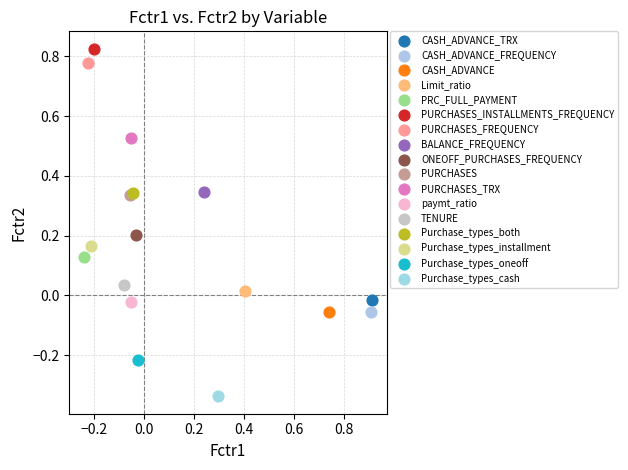

What are all the series names shown in the legend?

CASH_ADVANCE_TRX, CASH_ADVANCE_FREQUENCY, CASH_ADVANCE, Limit_ratio, PRC_FULL_PAYMENT, PURCHASES_INSTALLMENTS_FREQUENCY, PURCHASES_FREQUENCY, BALANCE_FREQUENCY, ONEOFF_PURCHASES_FREQUENCY, PURCHASES, PURCHASES_TRX, paymt_ratio, TENURE, Purchase_types_both, Purchase_types_installment, Purchase_types_oneoff, Purchase_types_cash